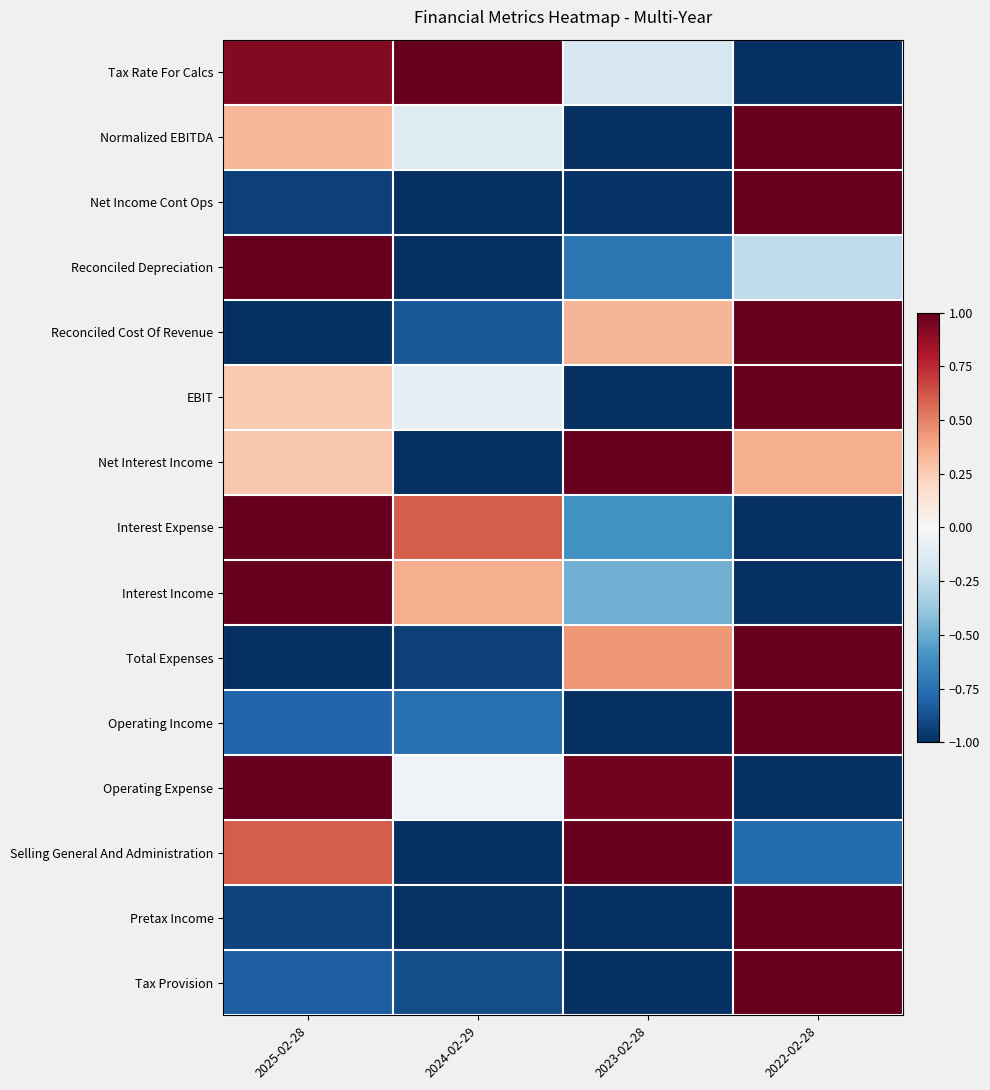

What is the spread (max minus min) of values at 2022-02-28?

2.0